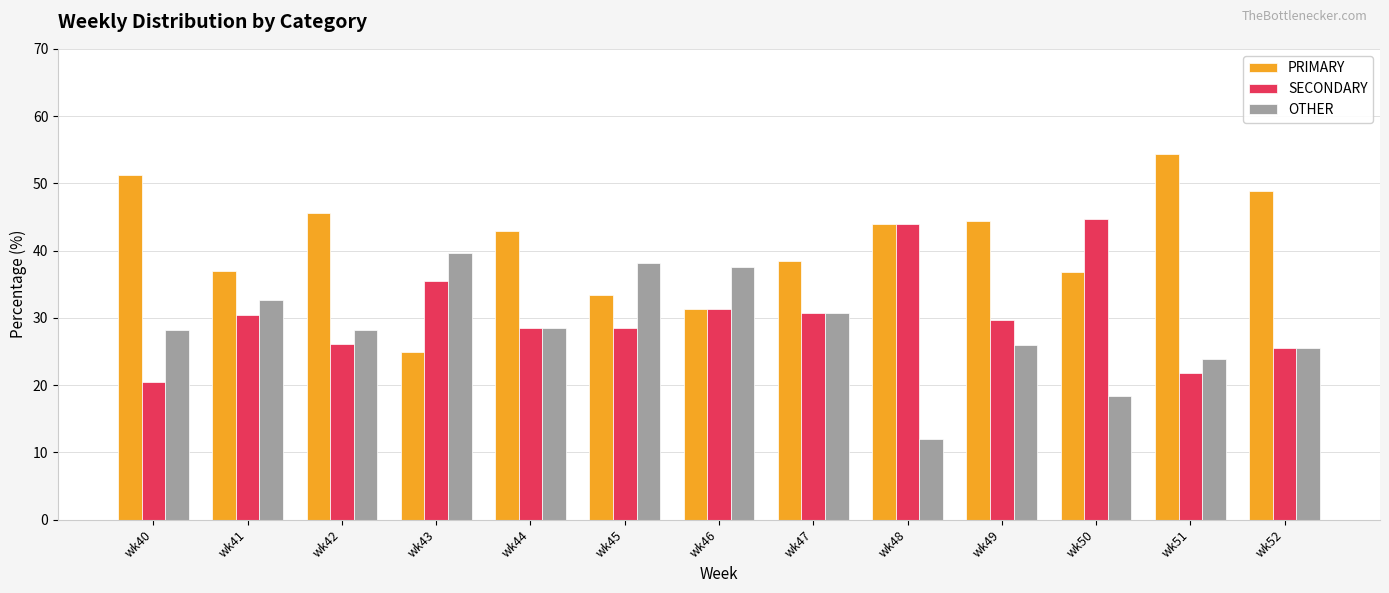

At how many categories does at least one series exceed 47?

3